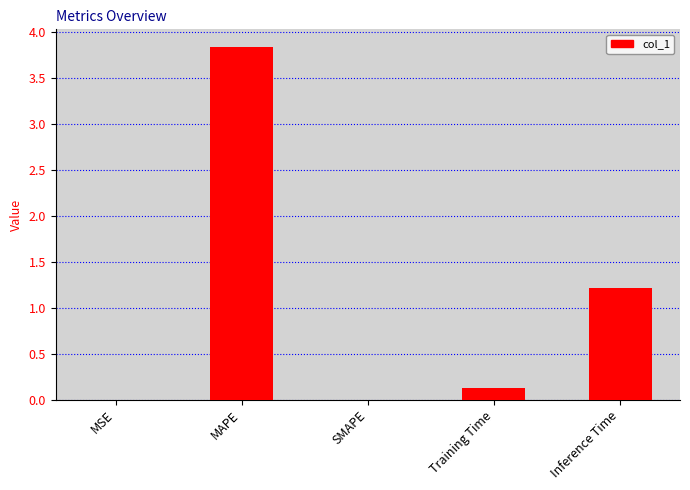

The chart shows a value of 0.6 at Inference Time. True or false?

False